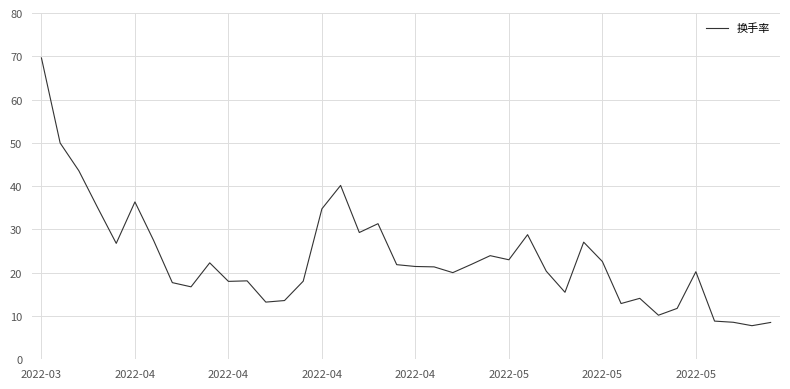

What is the maximum value shown in the chart?

69.6